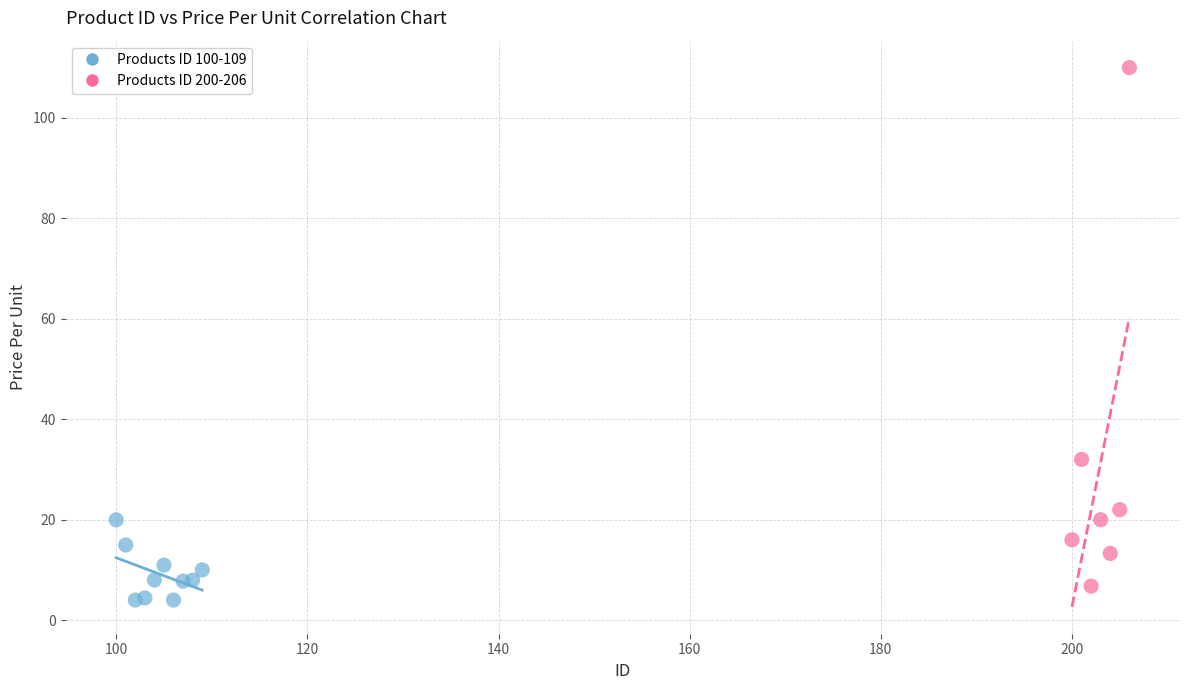

Which series has the largest Y range (max minus min)?

Products ID 200-206